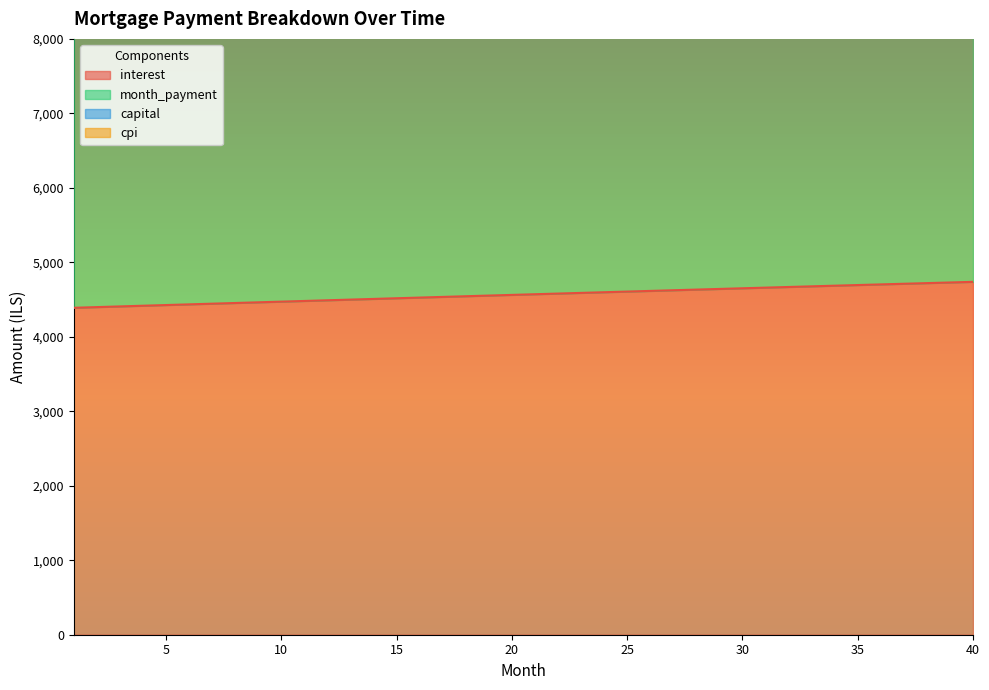

Is the value of month_payment at 10 greater than the value of interest at 21?

Yes